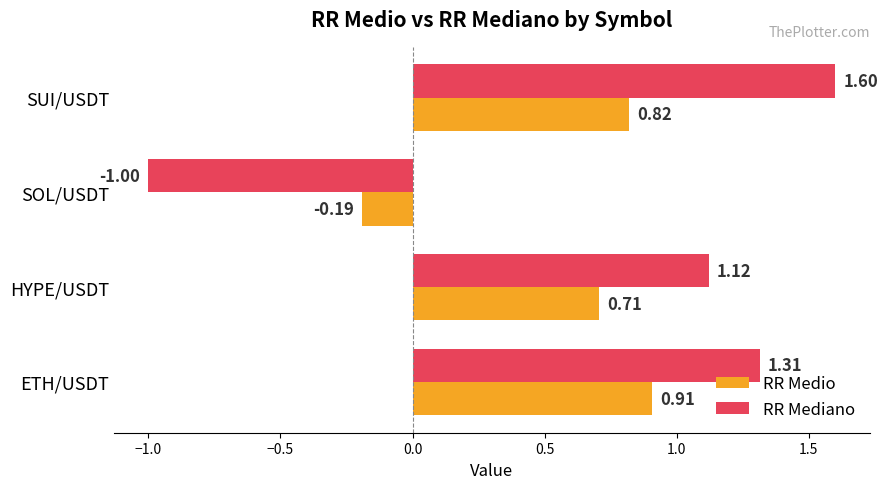

Where is RR Mediano nearest to the value 0?

SOL/USDT